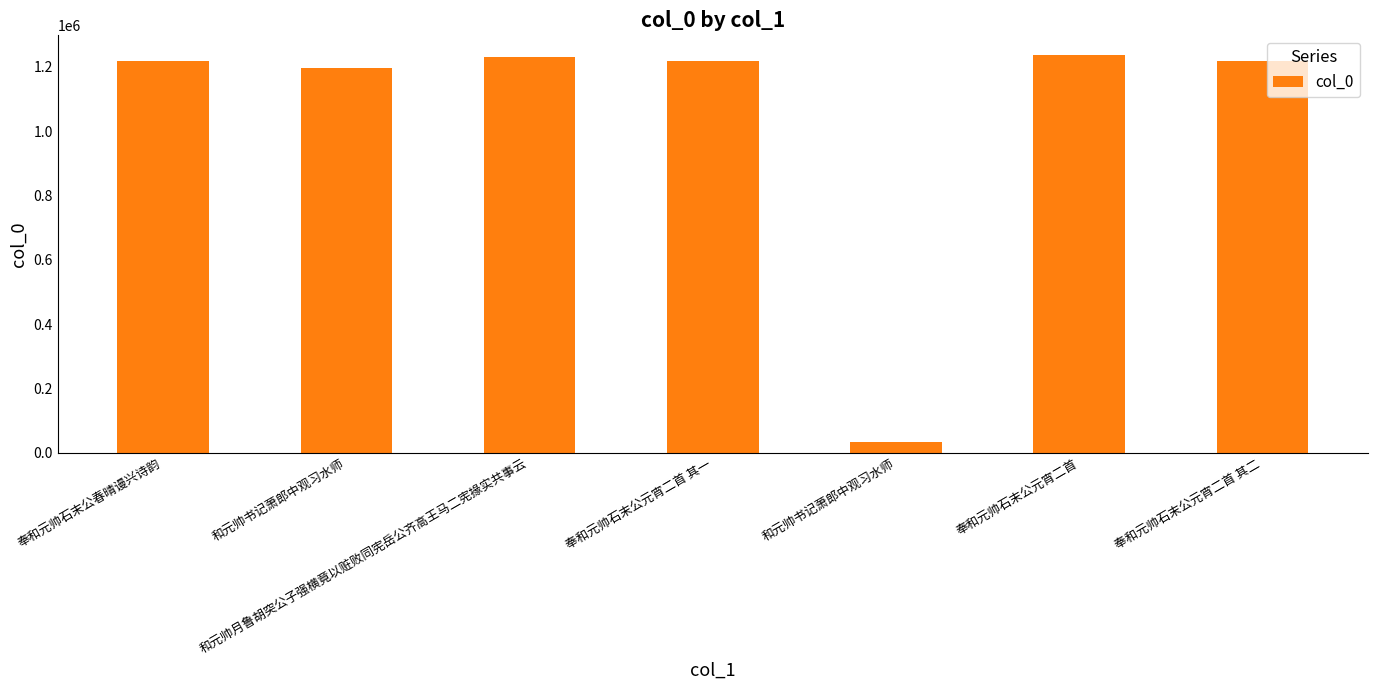

How many bars are there in total?

7